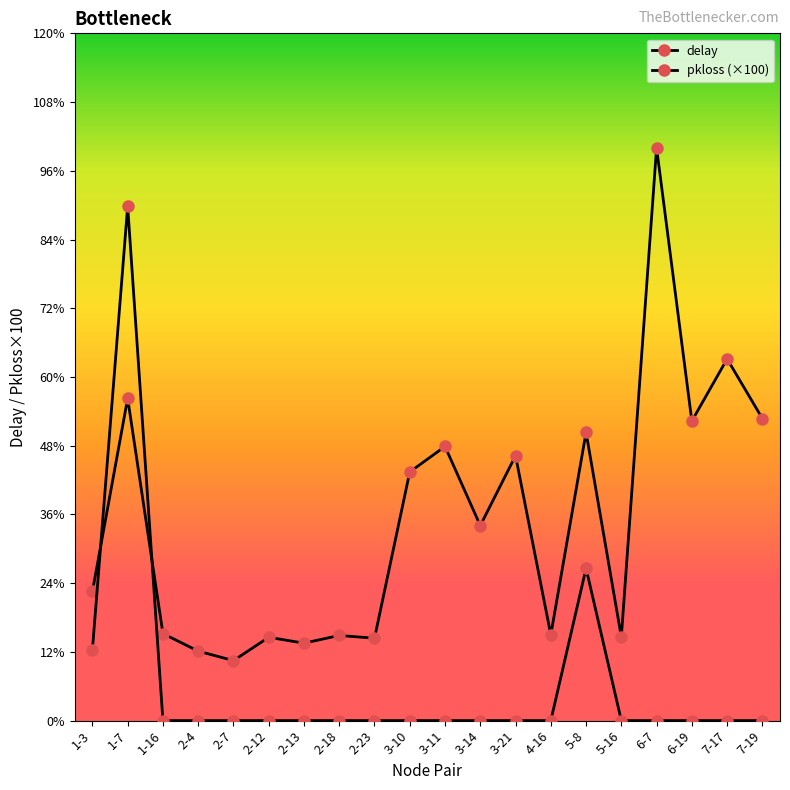

In delay, how many points are lower than both neighbors (excluding endpoints)?

7